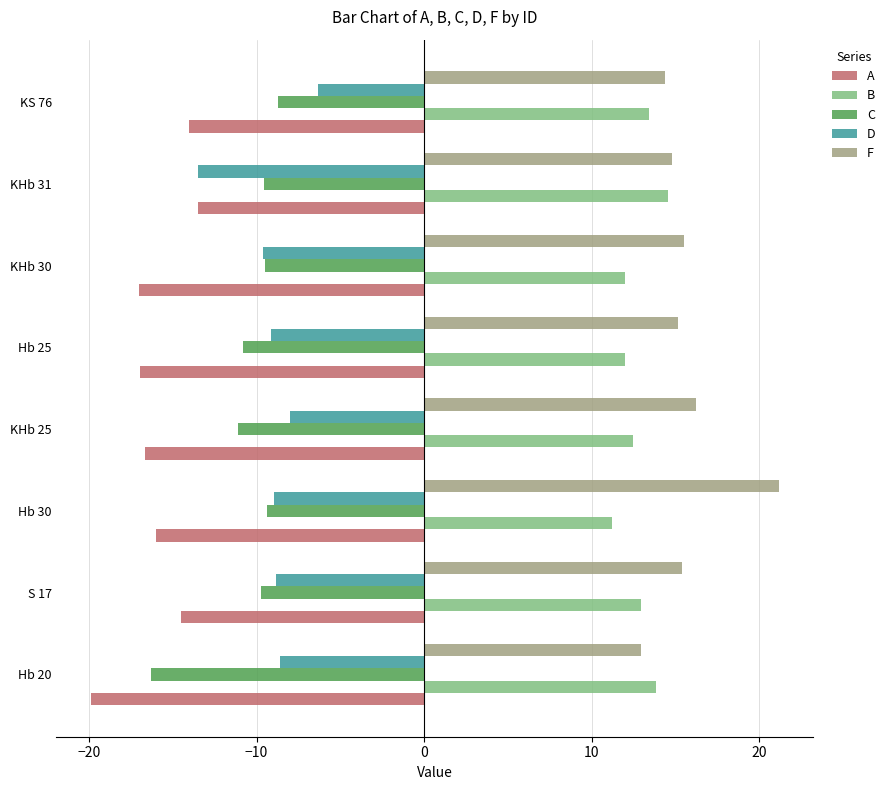

Rank the series by their maximum value, from lowest to highest.

A, C, D, B, F